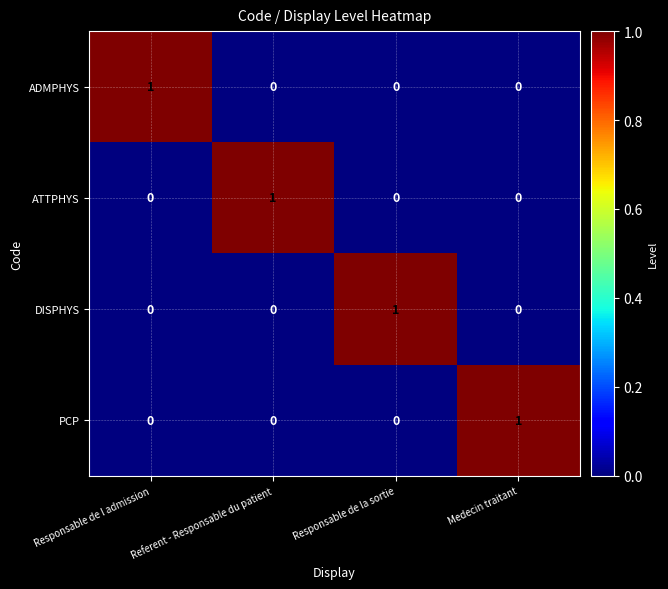

True or false: PCP has a value of -1 at Responsable de la sortie.

False